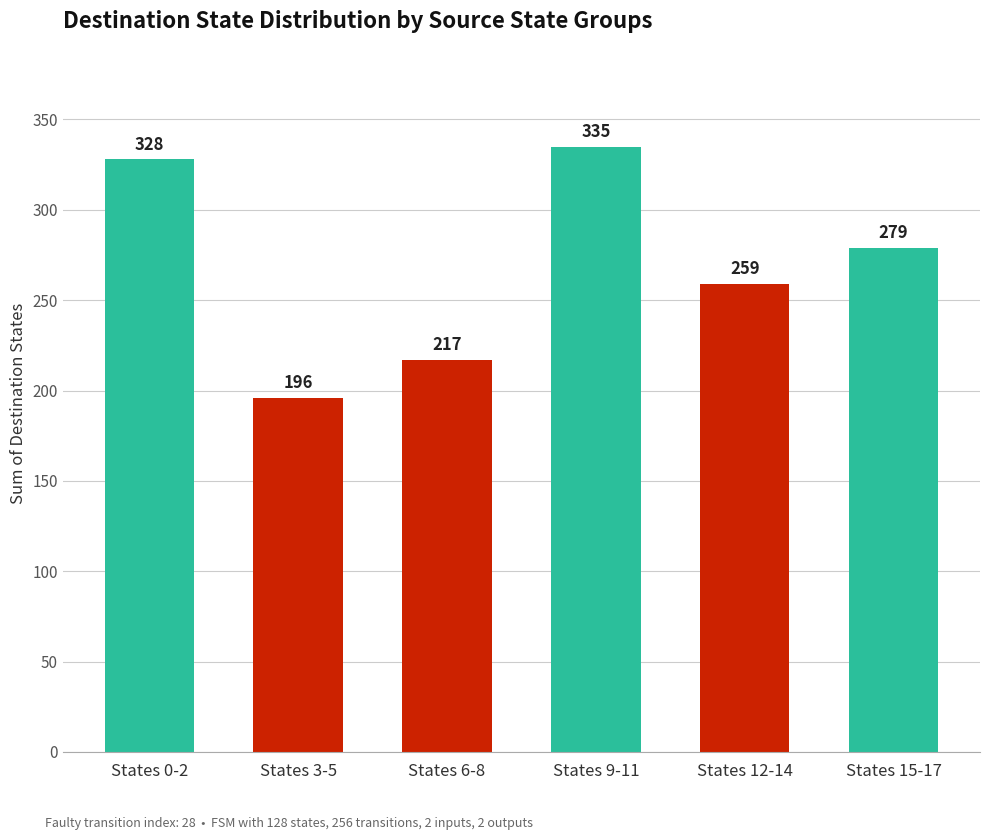

Where does the data first go above 279?

States 0-2